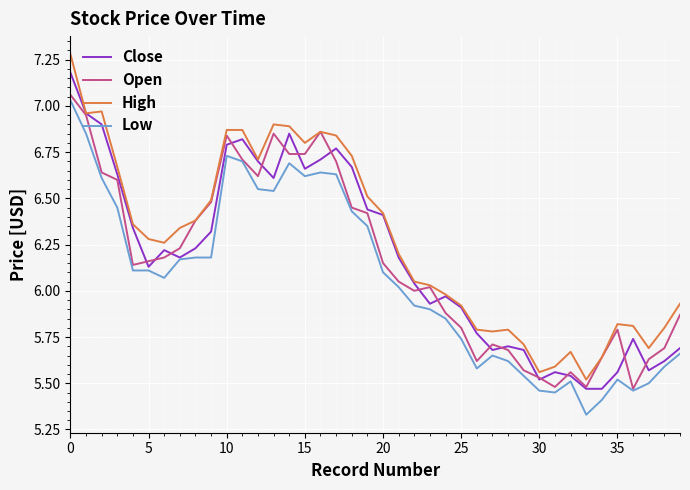

Which series has the largest range (max minus min)?

High